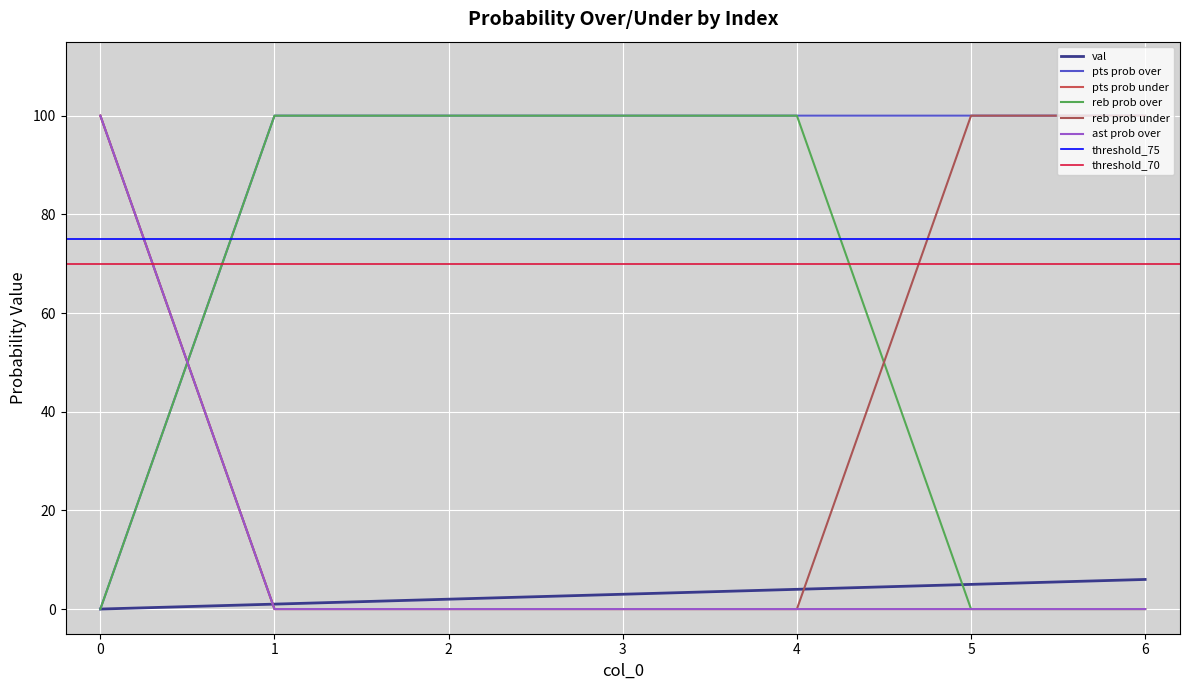

At how many categories does at least one series exceed 52?

7